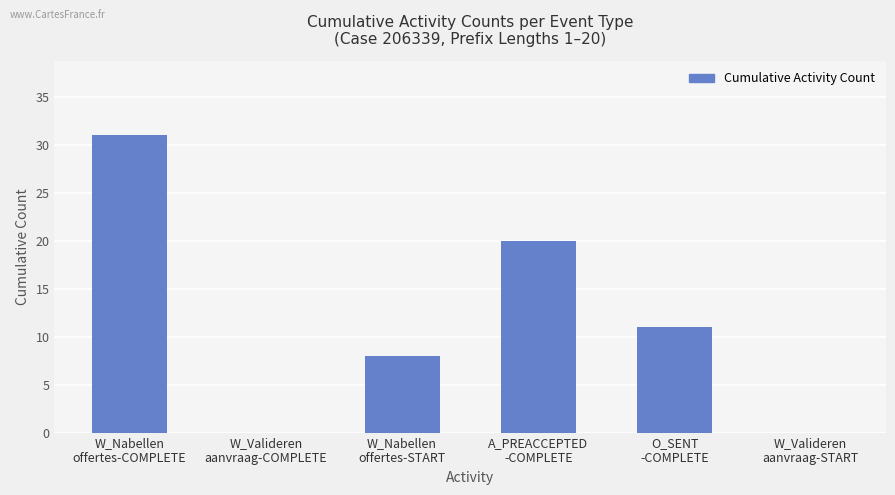

What is the maximum value shown in the chart?

31